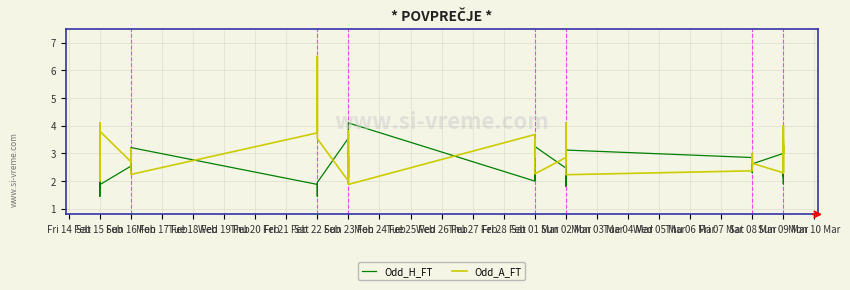

What is the label of the 21st point from the left?

Sat 01 Mar